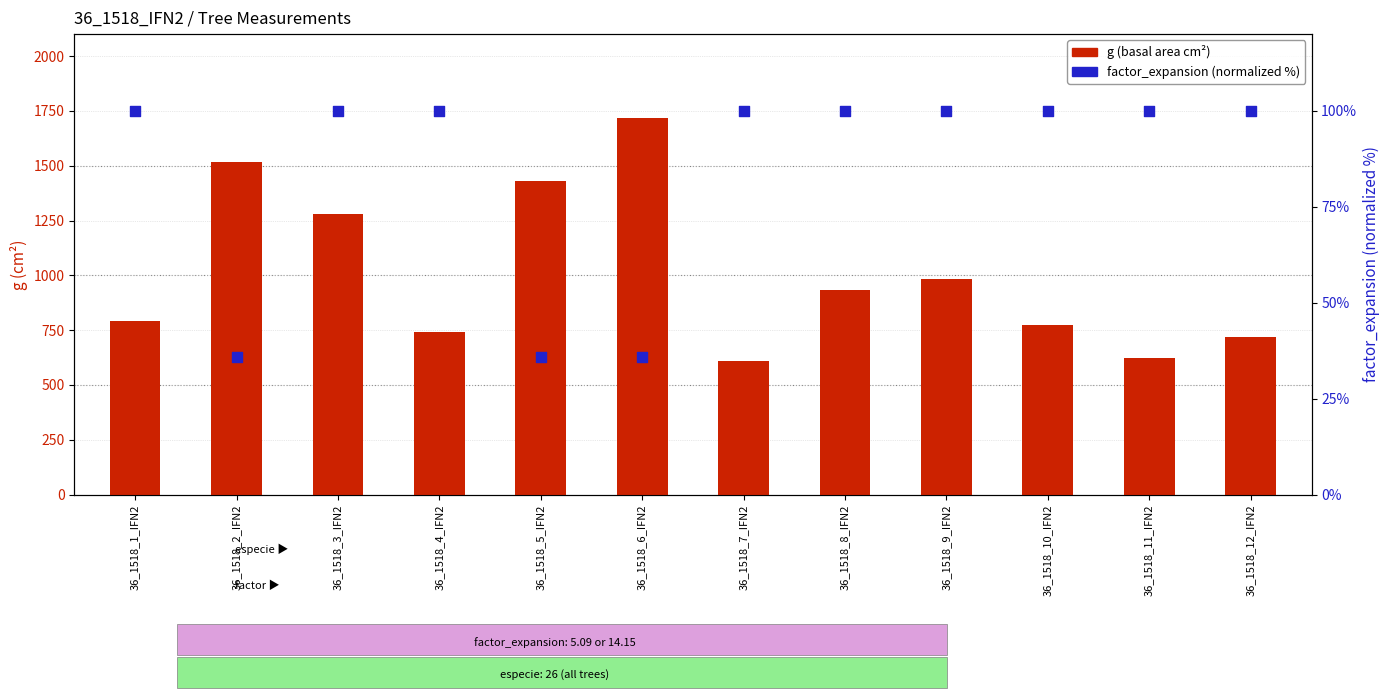

What is the total value across all series at 36_1518_6_IFN2?

1752.5